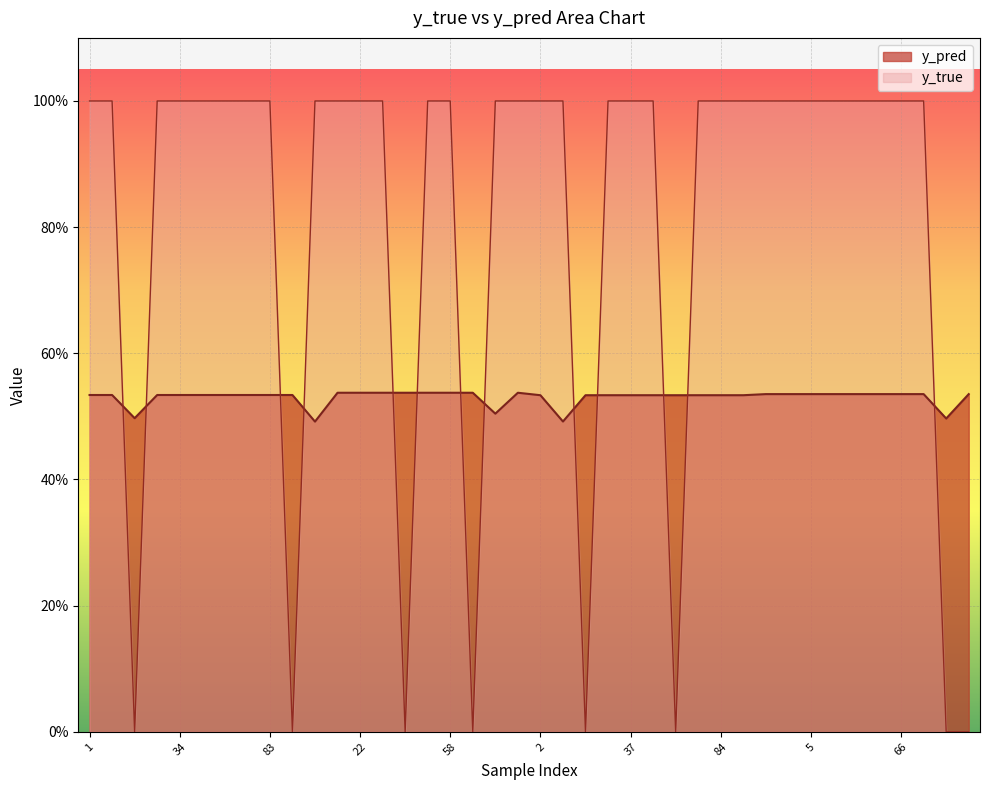

What is the approximate value of y_pred at 0?

0.5